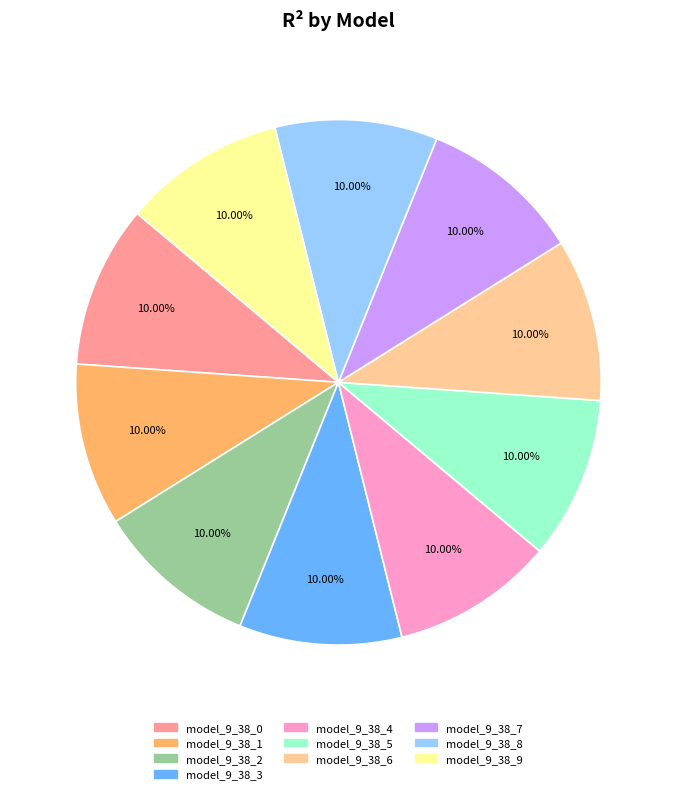

Is it true that model_9_38_5 is 1% of the pie?

False